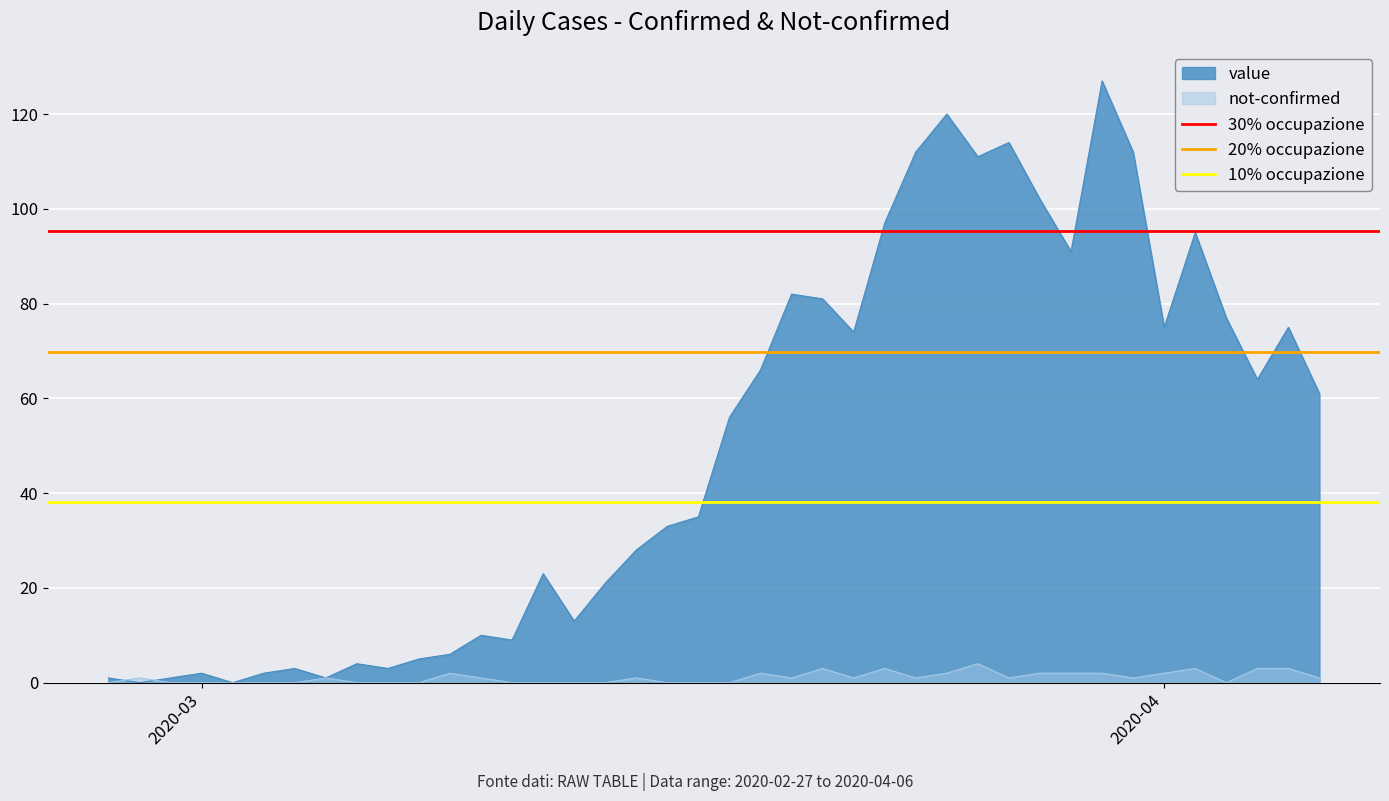

What is the maximum value for value?

127